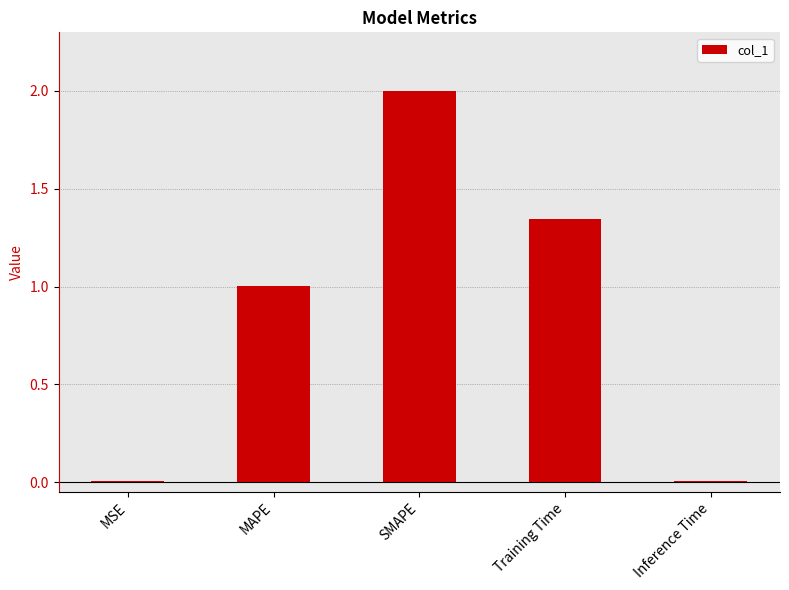

What is the greatest value displayed?

2.0